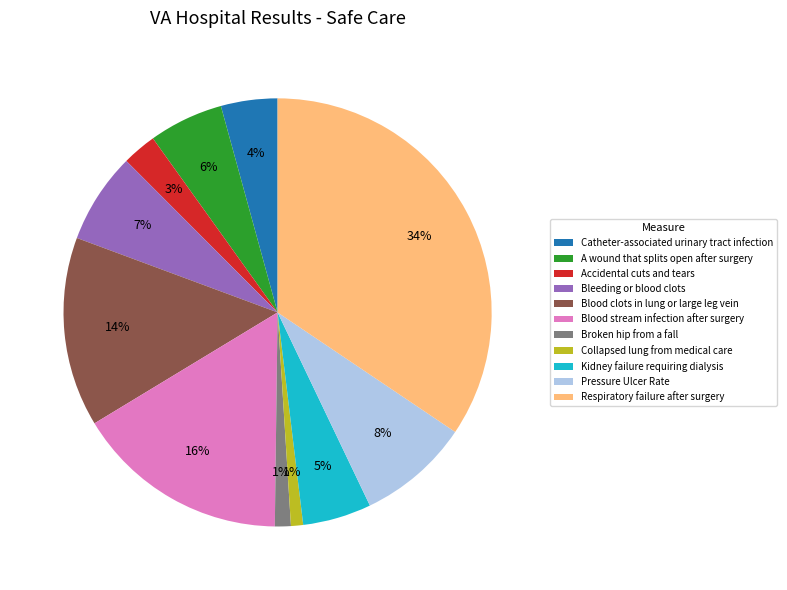

Is the sum of Kidney failure requiring dialysis and Blood stream infection after surgery greater than half?

No